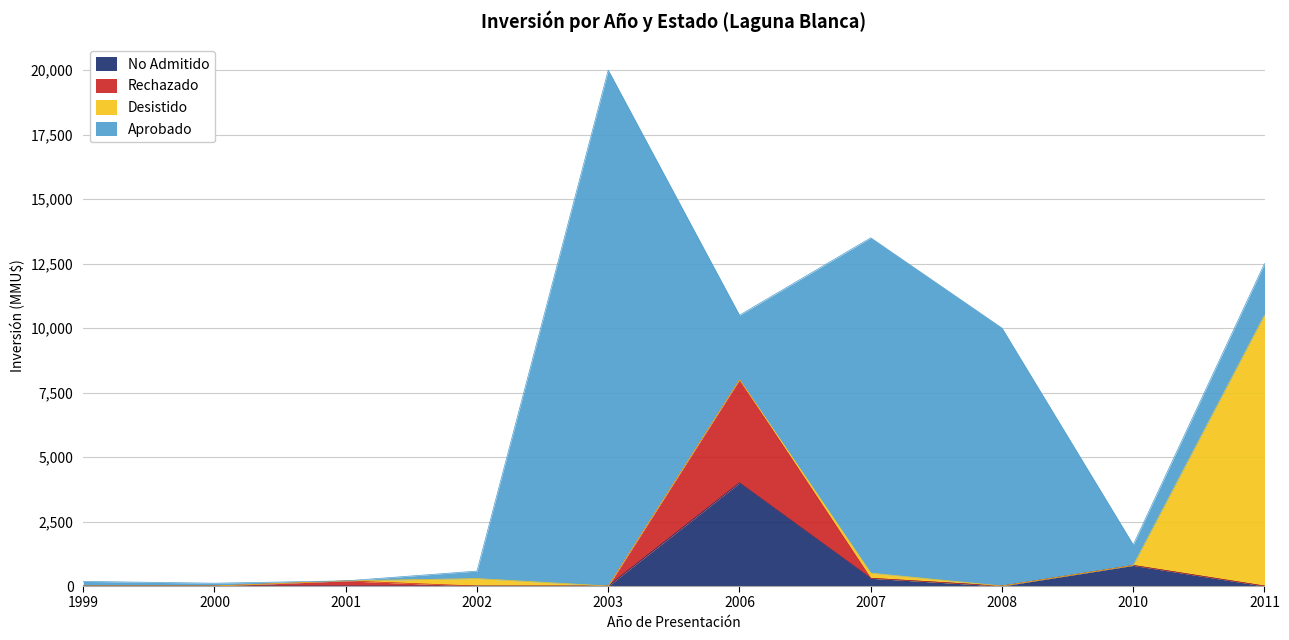

What is the difference between the maximum and minimum values in the No Admitido series?

4000